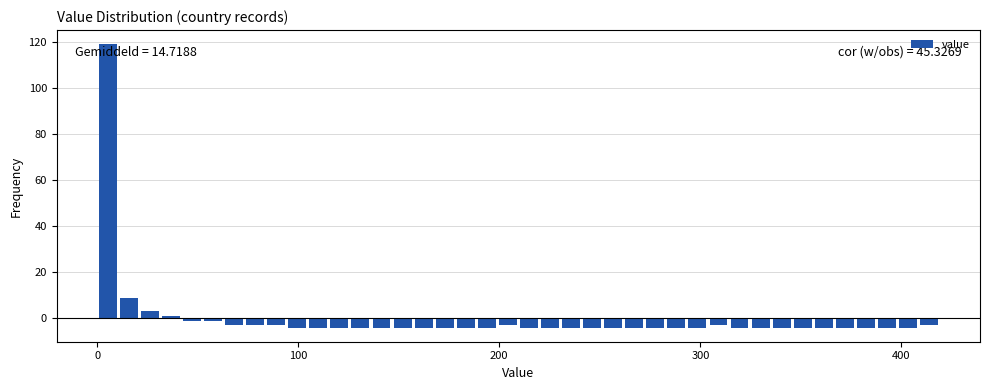

Read against the x-axis, roughly where is the centre of the tallest bar?

10